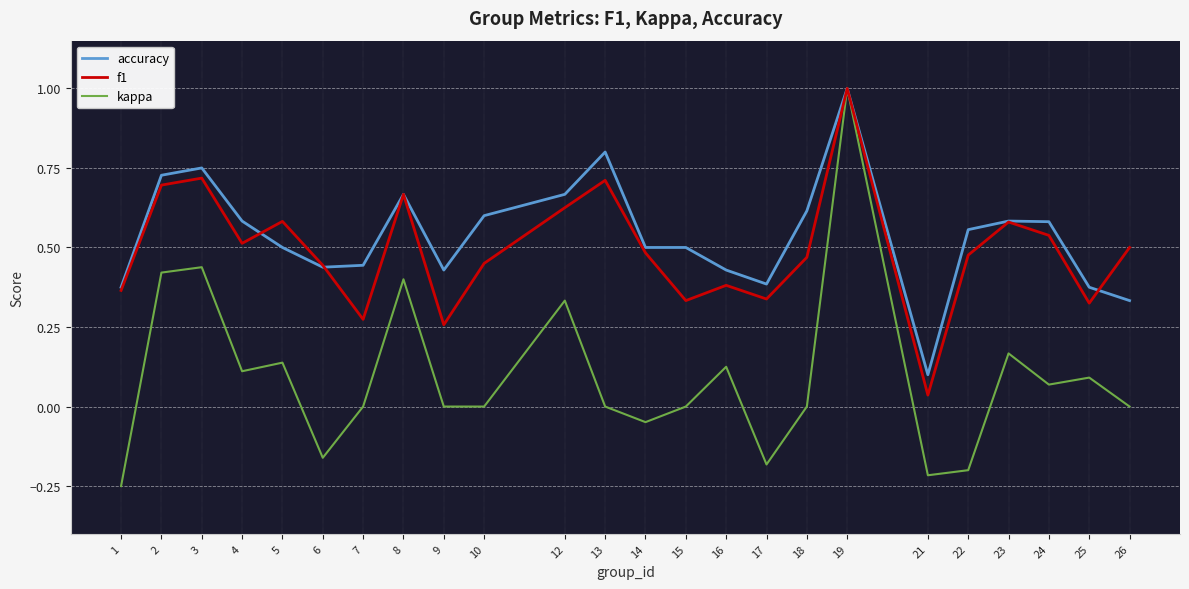

At which category does the chart reach its peak across all series?

19